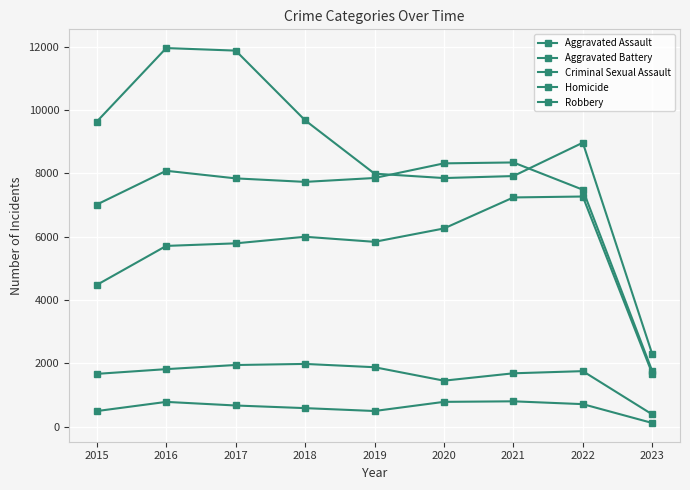

How many lines are shown in the chart?

5